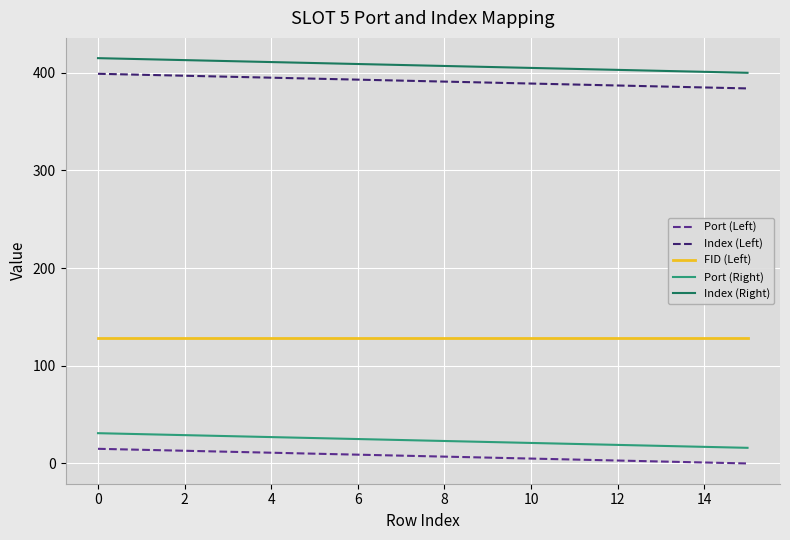

What is the difference between the maximum and minimum values in the Index (Right) series?

15